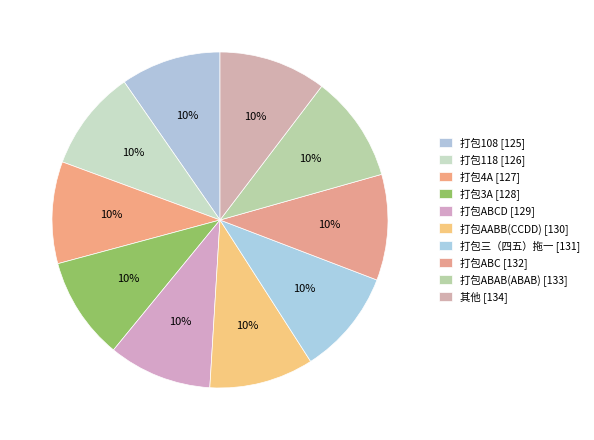

Count the number of slices in the pie.

10